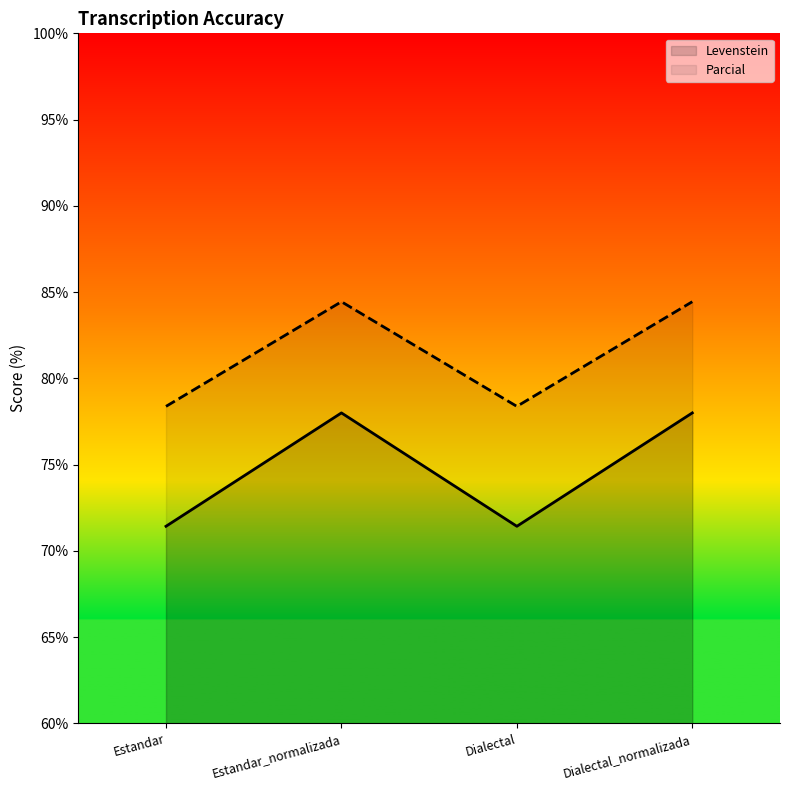

How many data points does each series have?

4